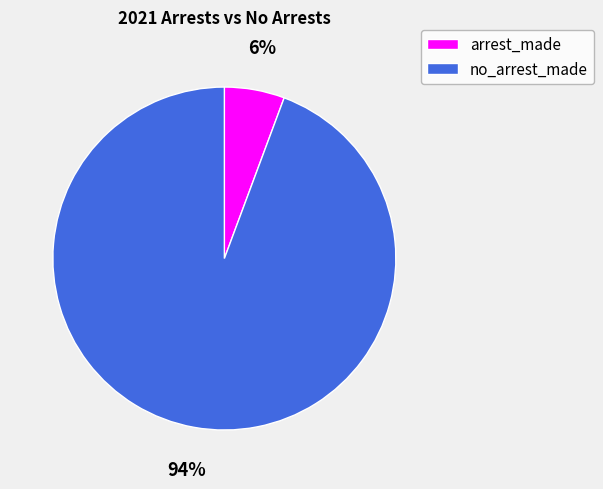

To the nearest percent, what is the average slice percentage?

50%